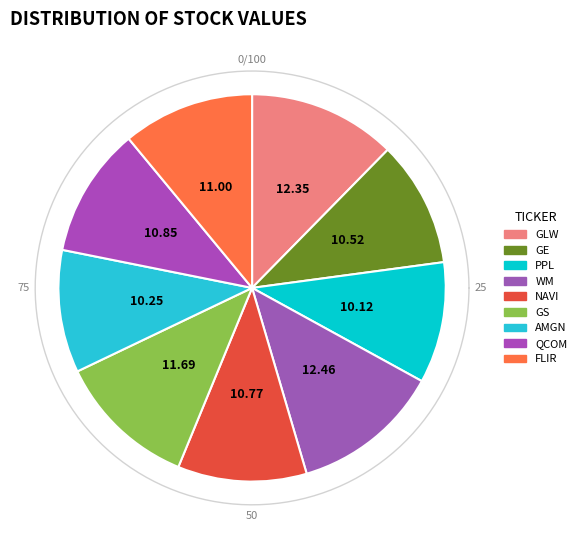

Rank the categories by value from highest to lowest.

WM, GLW, GS, FLIR, QCOM, NAVI, GE, AMGN, PPL